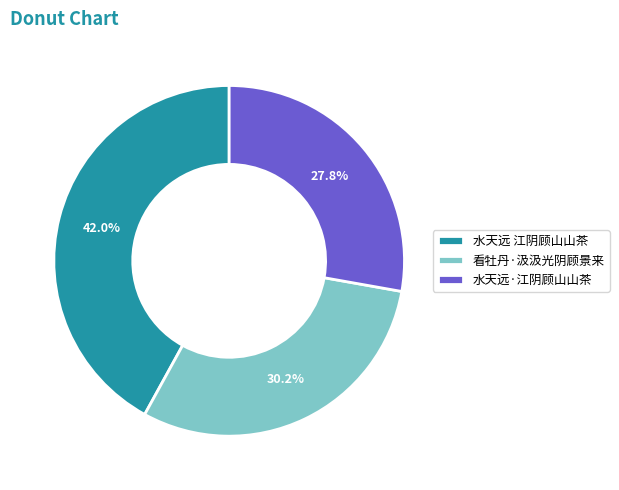

True or false: 看牡丹·汲汲光阴顾景来 accounts for 22% of the total.

False